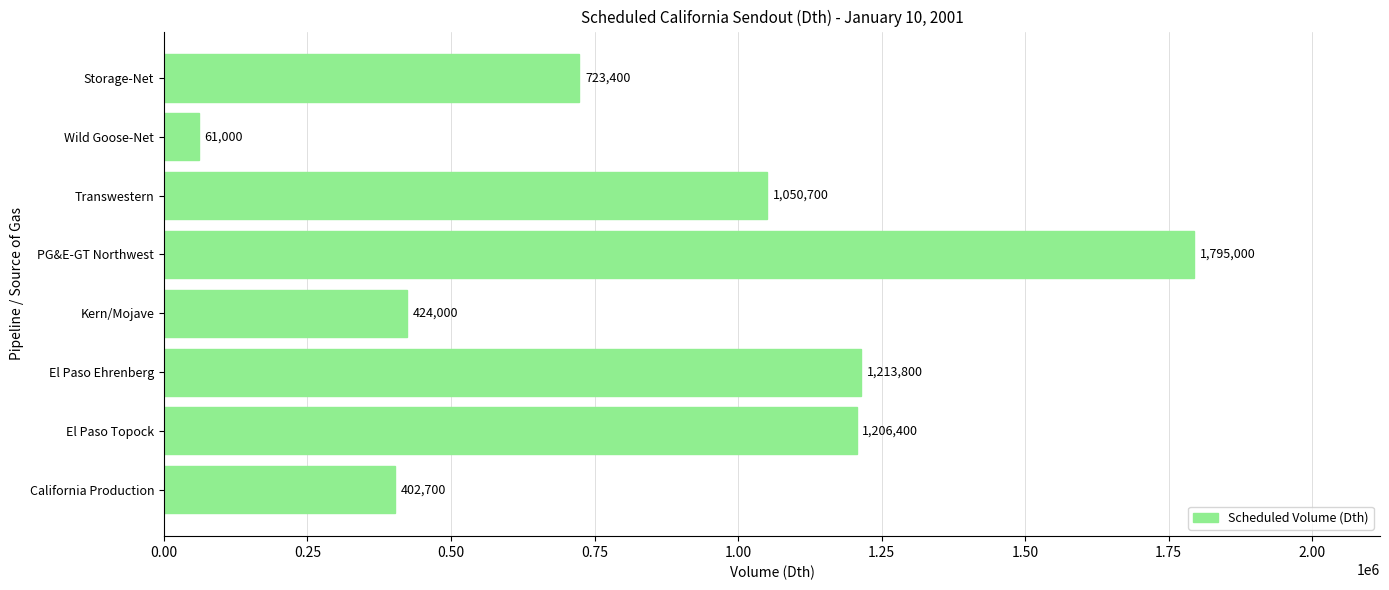

At which label is the value closest to 928000?

Transwestern